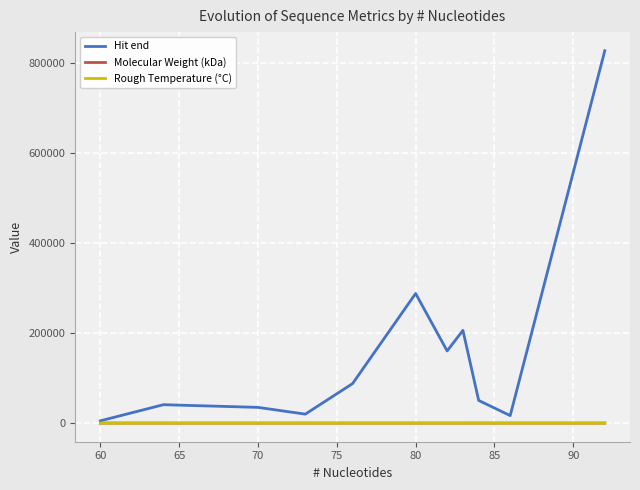

What is the maximum value for Hit end?

827458.5